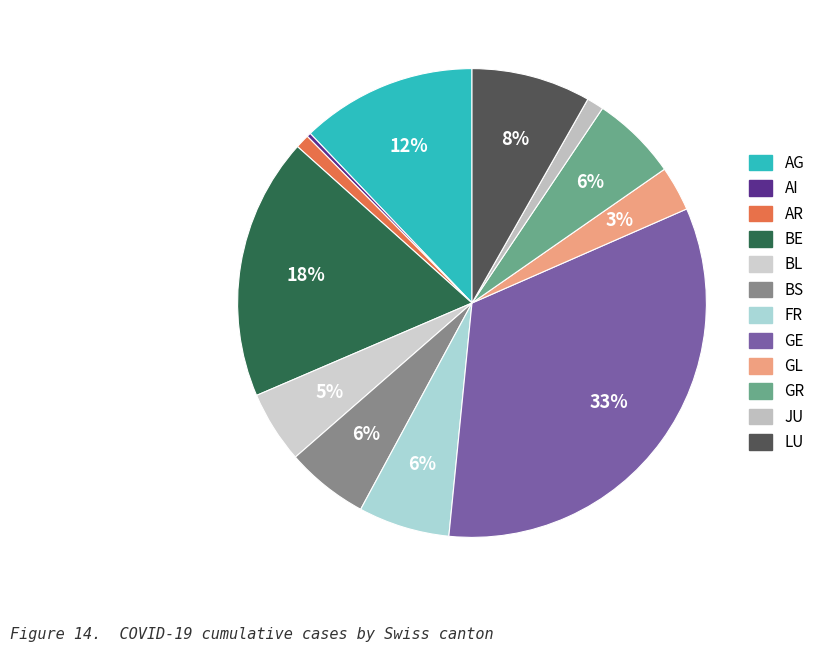

Which slice is the smallest?

AI